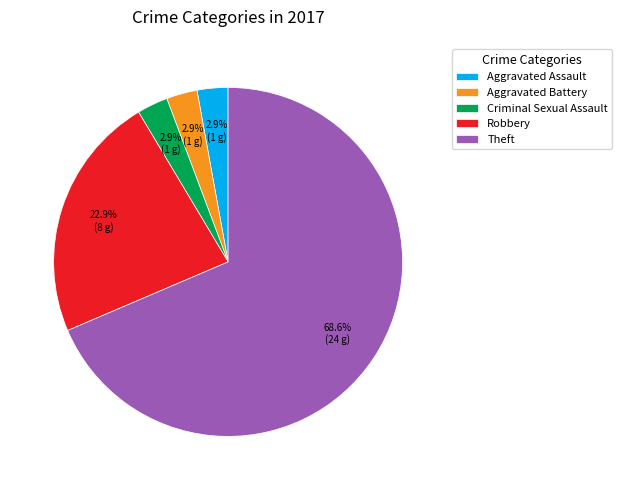

Which category has the biggest portion of the pie?

Theft